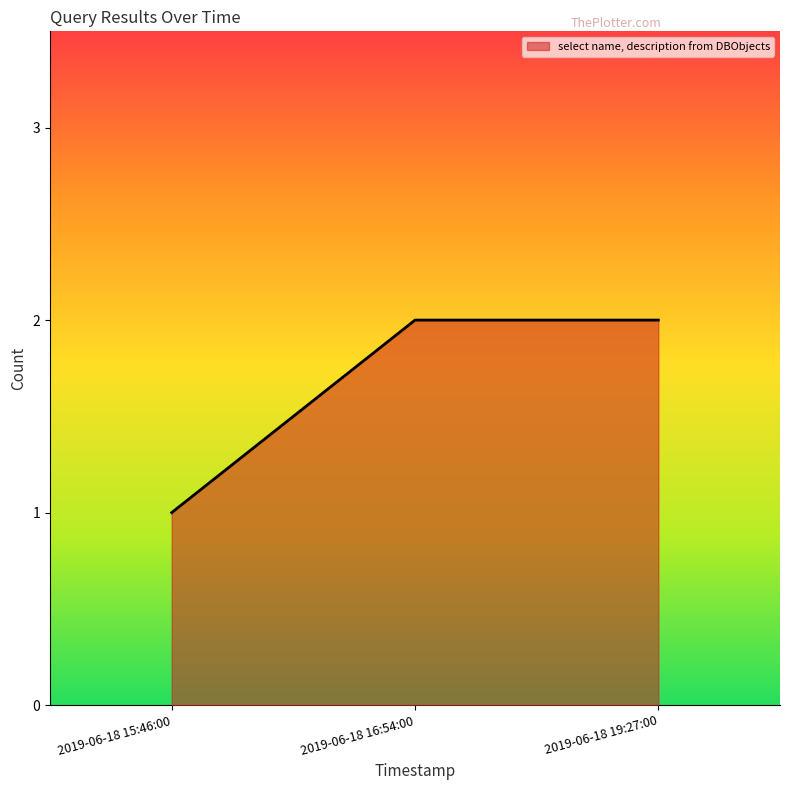

Between 2019-06-18 15:46:00 and 2019-06-18 16:54:00, which is larger?

2019-06-18 16:54:00